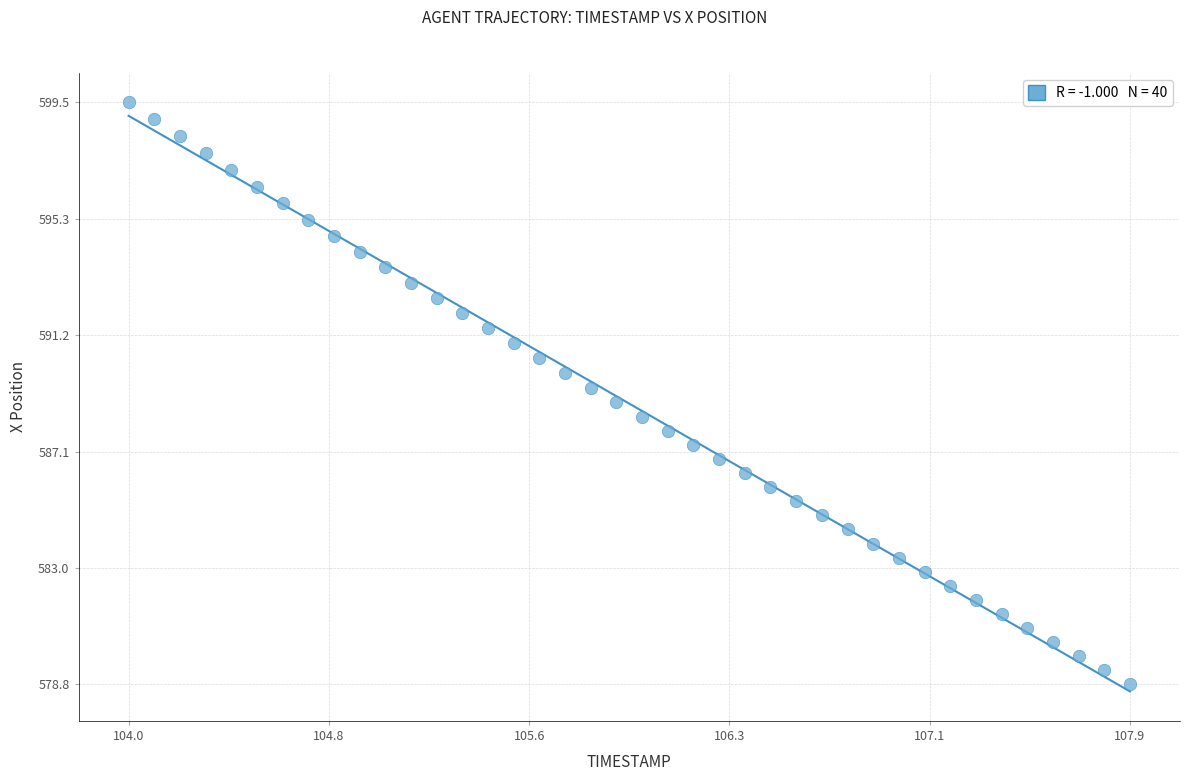

What is the range of X values (max minus min)?

3.9